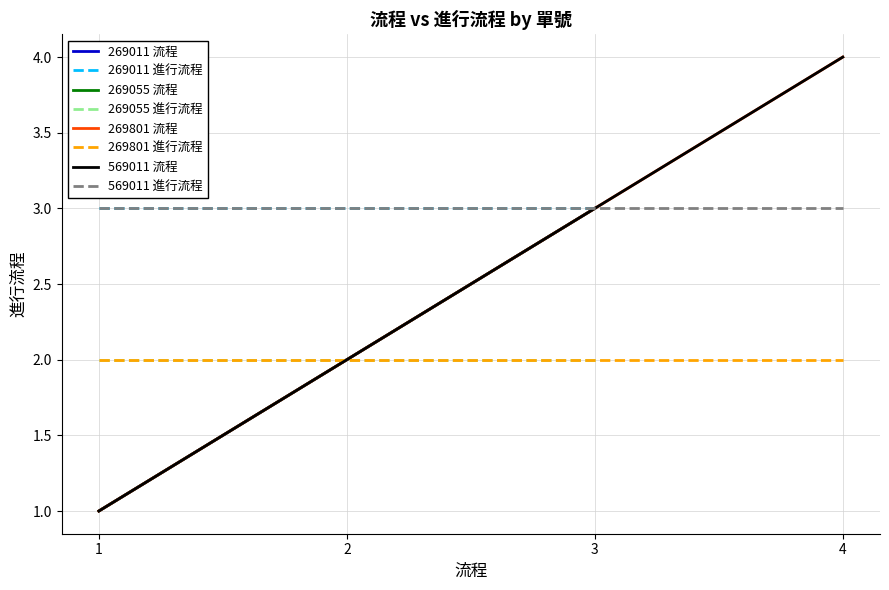

Which series has the largest total across all categories?

進行流程